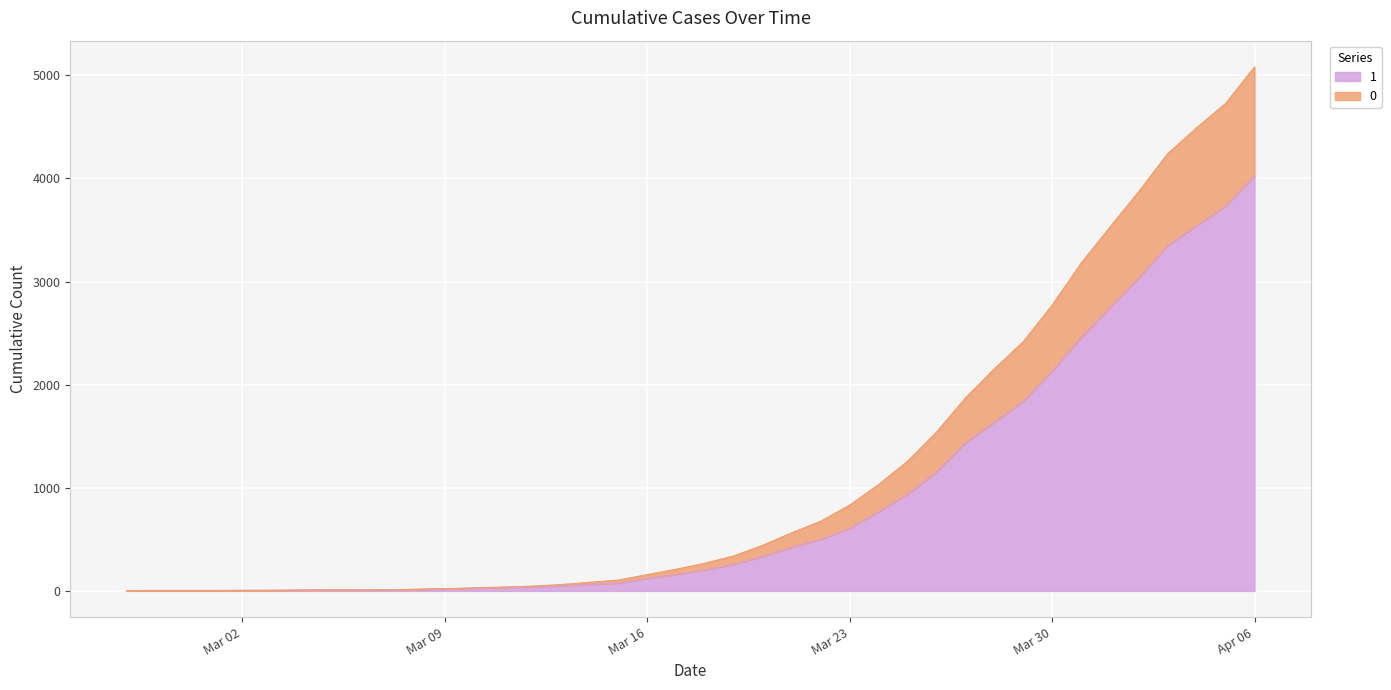

At which category is the sum across all series the highest?

Apr 06